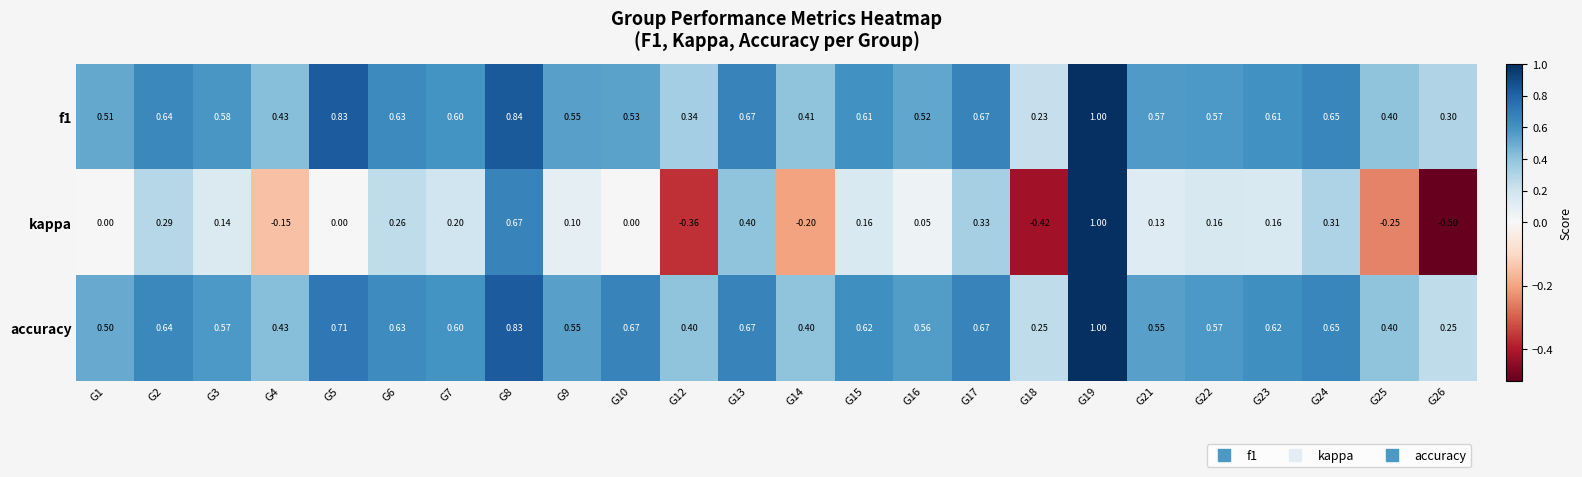

Is the value of kappa at G8 greater than the value of f1 at G6?

Yes